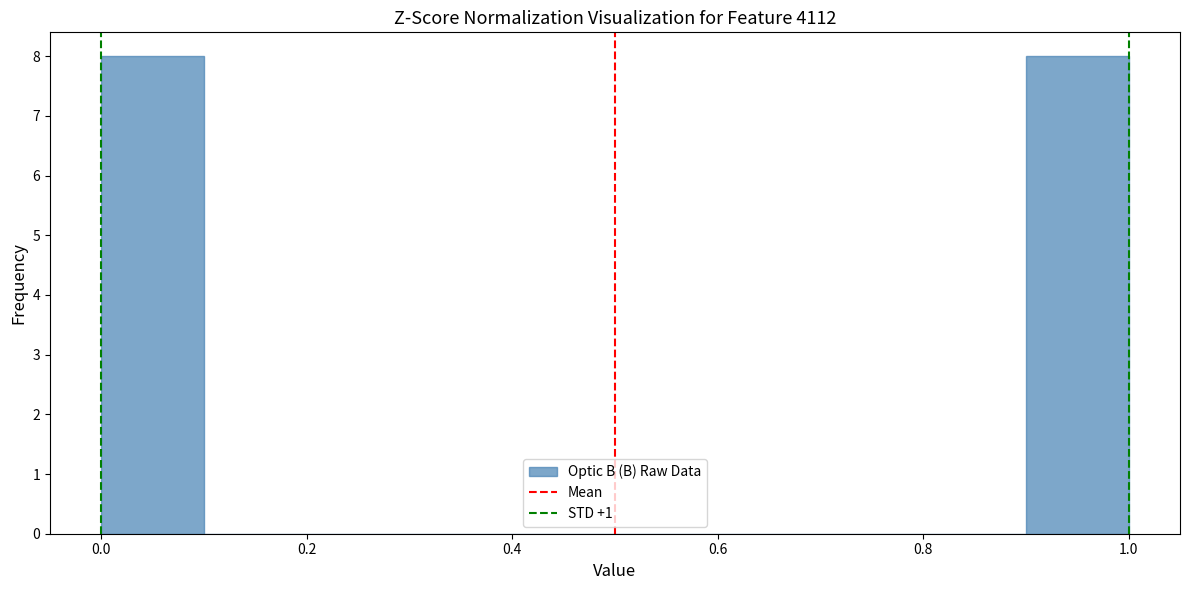

How tall is the bar that spans 0.0 to 0.1 on the x-axis? The values are not printed on the chart, so give them approximately, as read against the axis.

8